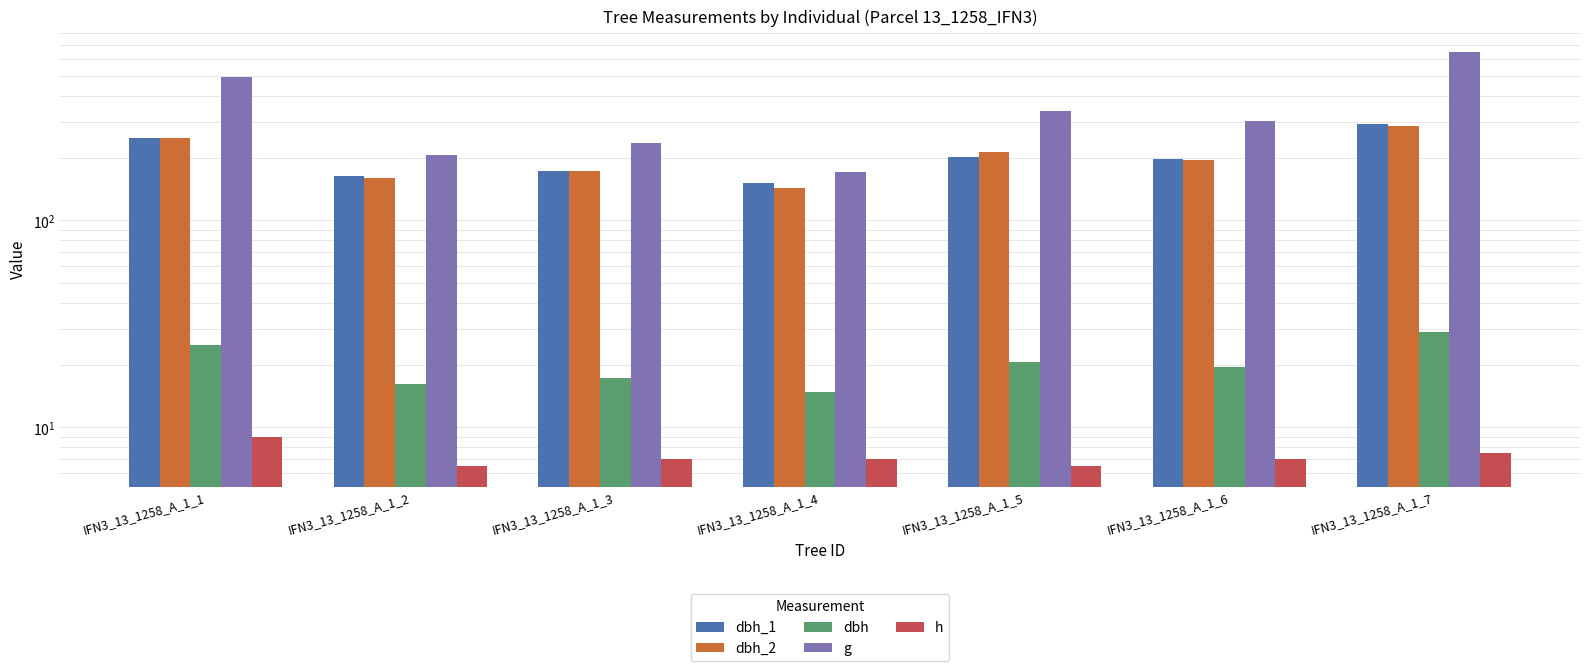

Reading right to left, list all the values displayed in this chart.

dbh_1: 291.0	197.0	202.0	152.0	174.0	164.0	250.0
dbh_2: 286.0	195.0	213.0	144.0	173.0	160.0	251.0
dbh: 28.9	19.6	20.8	14.8	17.4	16.2	25.1
g: 653.7	301.7	338.2	172.0	236.4	206.1	492.8
h: 7.5	7.0	6.5	7.0	7.0	6.5	9.0